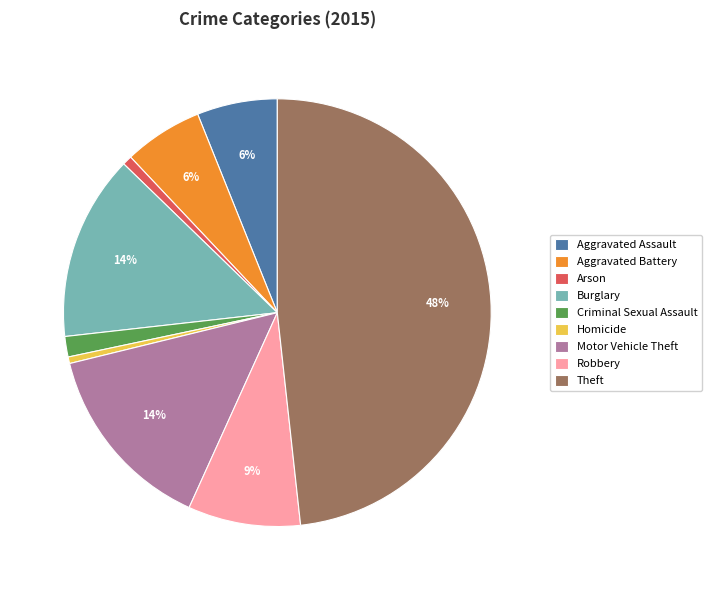

How many slices are in this pie chart?

9